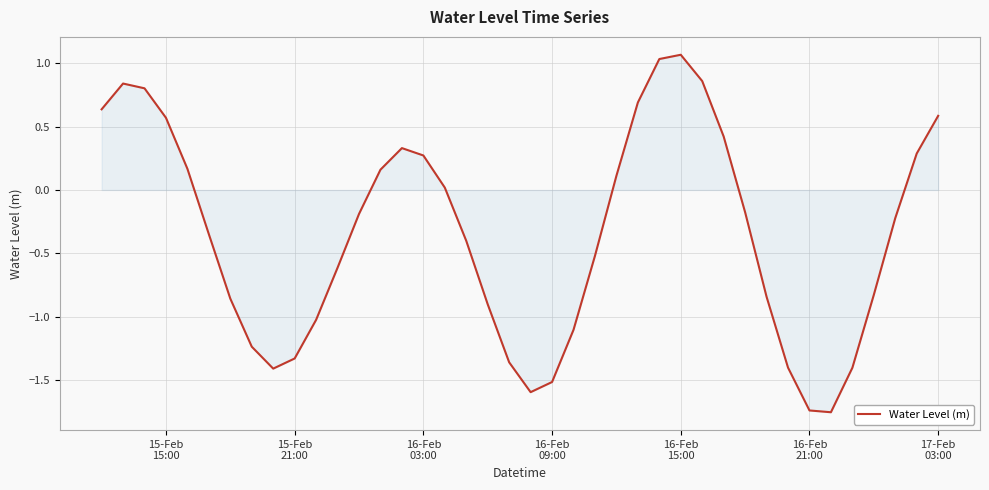

What is the difference between the maximum and minimum values?

2.8